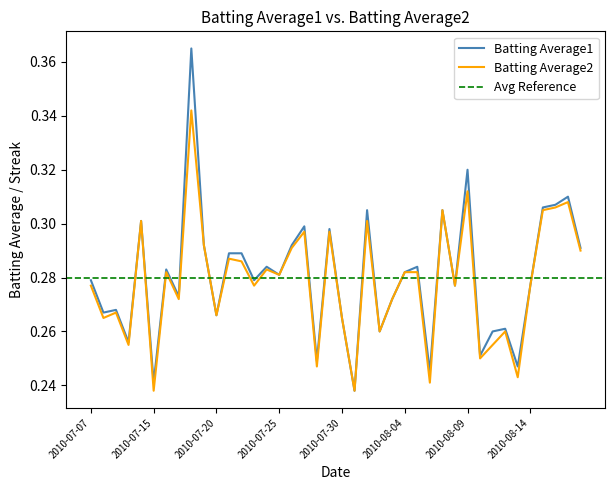

Which series has the widest spread of values?

Batting Average1